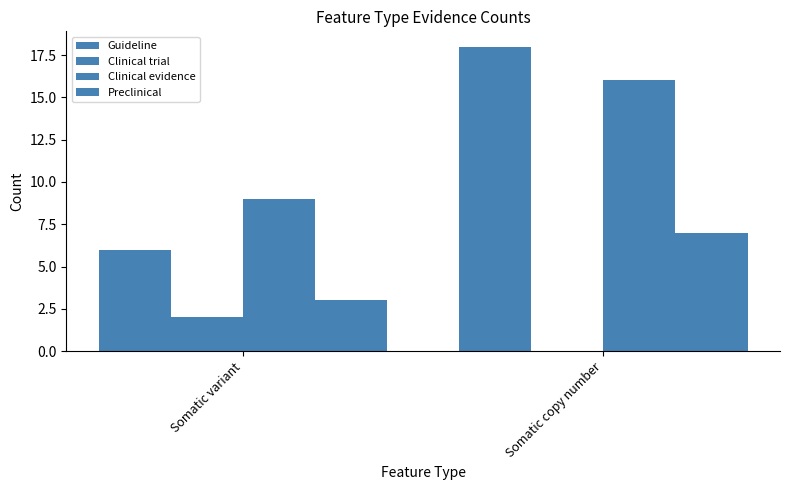

What position from the right is Somatic variant?

2